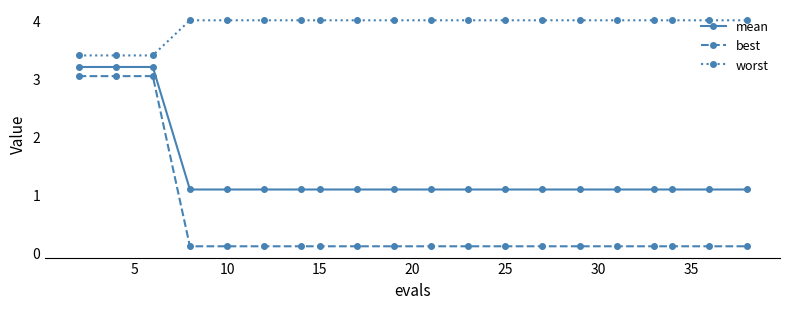

What are all the series names shown in the legend?

mean, best, worst